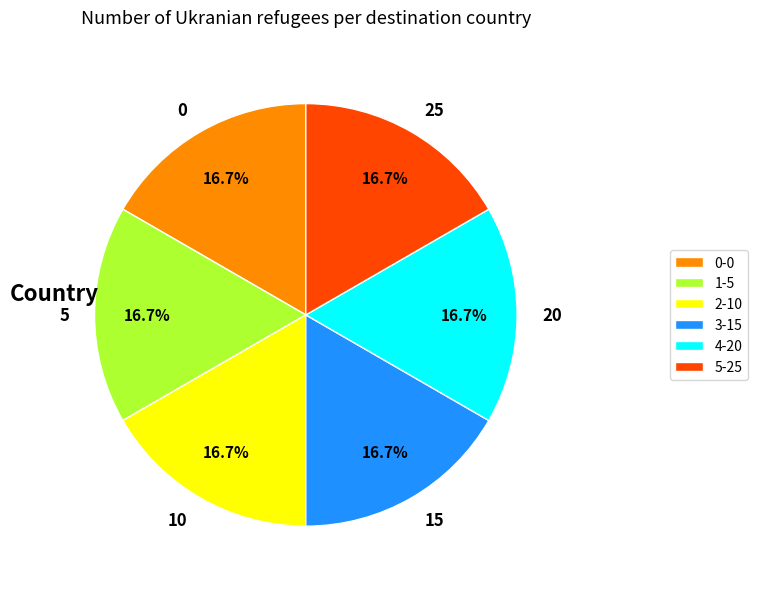

How much of the chart is everything except 10?

83.3%